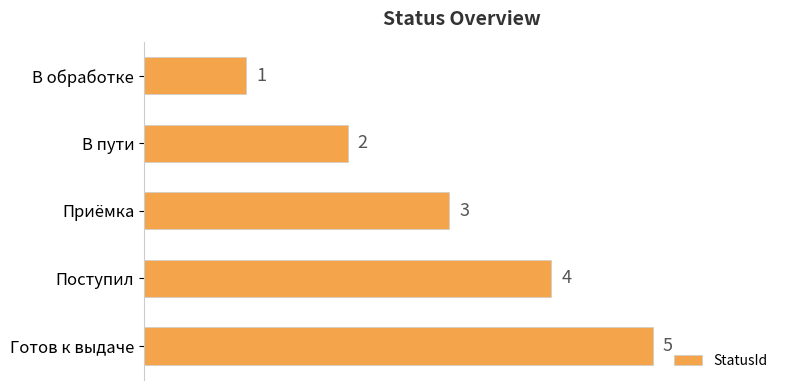

Count the values in the range 2 to 4.

3